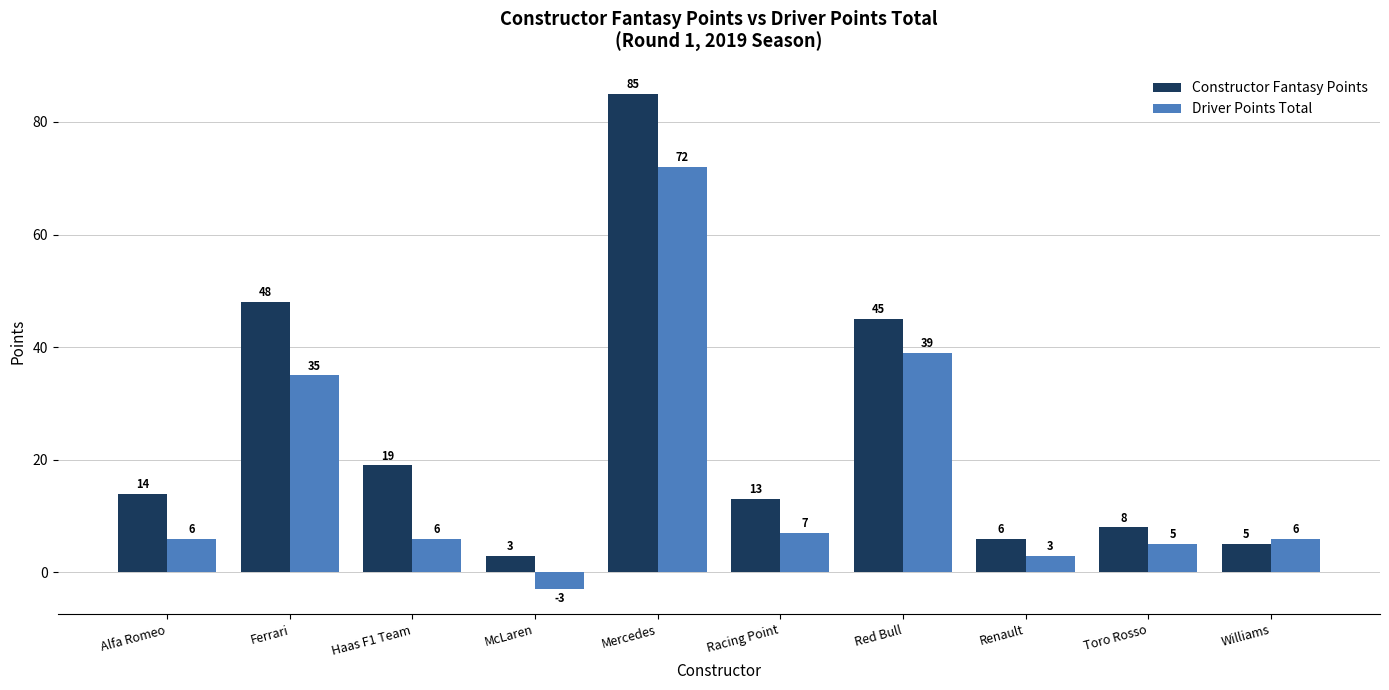

Are the bars grouped side by side (vs. stacked)?

Yes